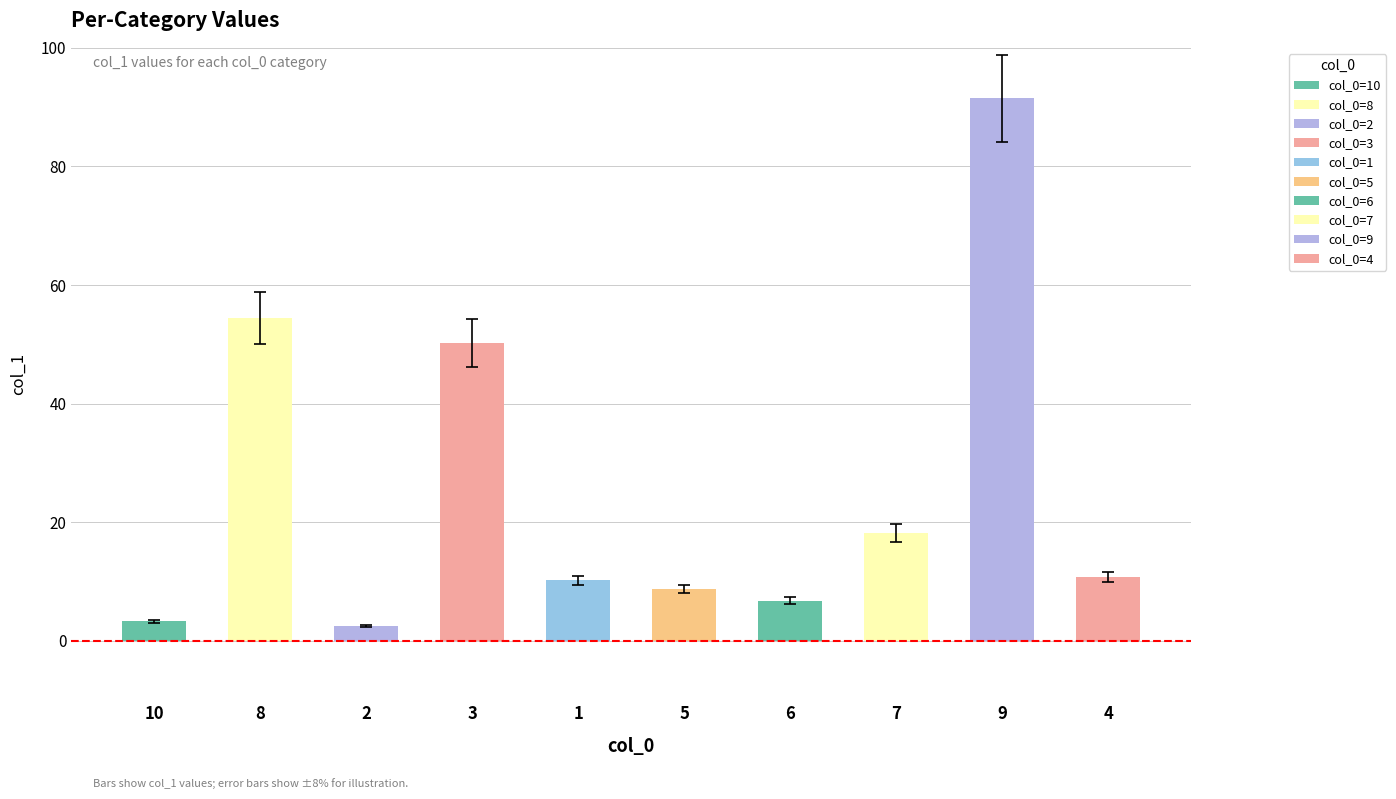

What is the average value?

25.7